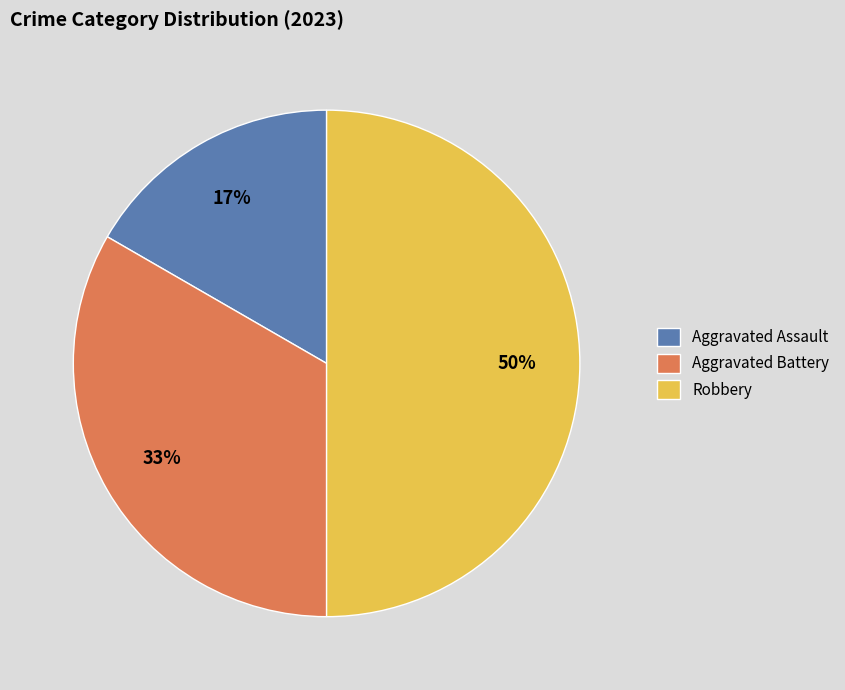

To the nearest percent, what portion does Robbery represent?

50%